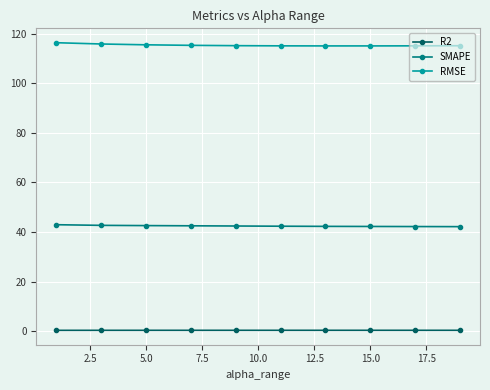

List the series in order of their overall mean, lowest first.

R2, SMAPE, RMSE